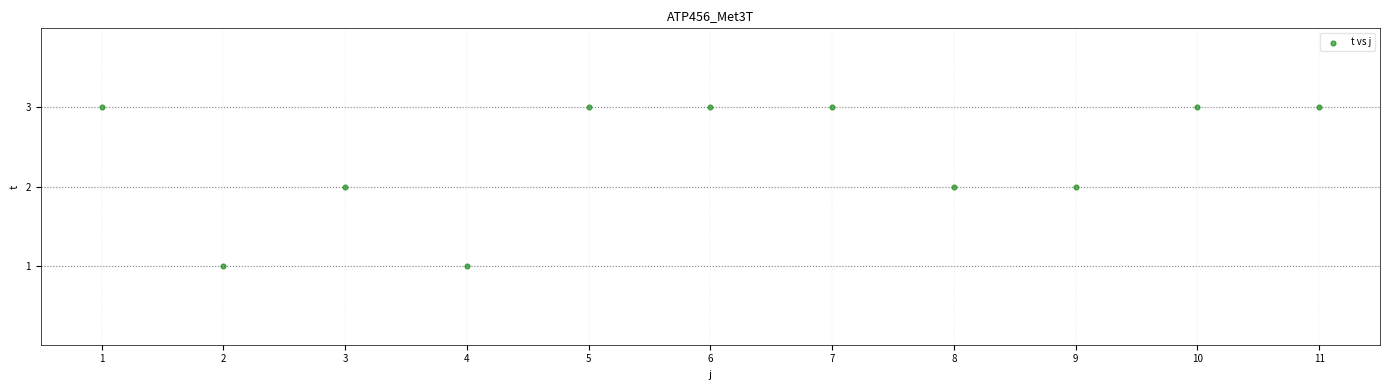

What is the average X value?

6